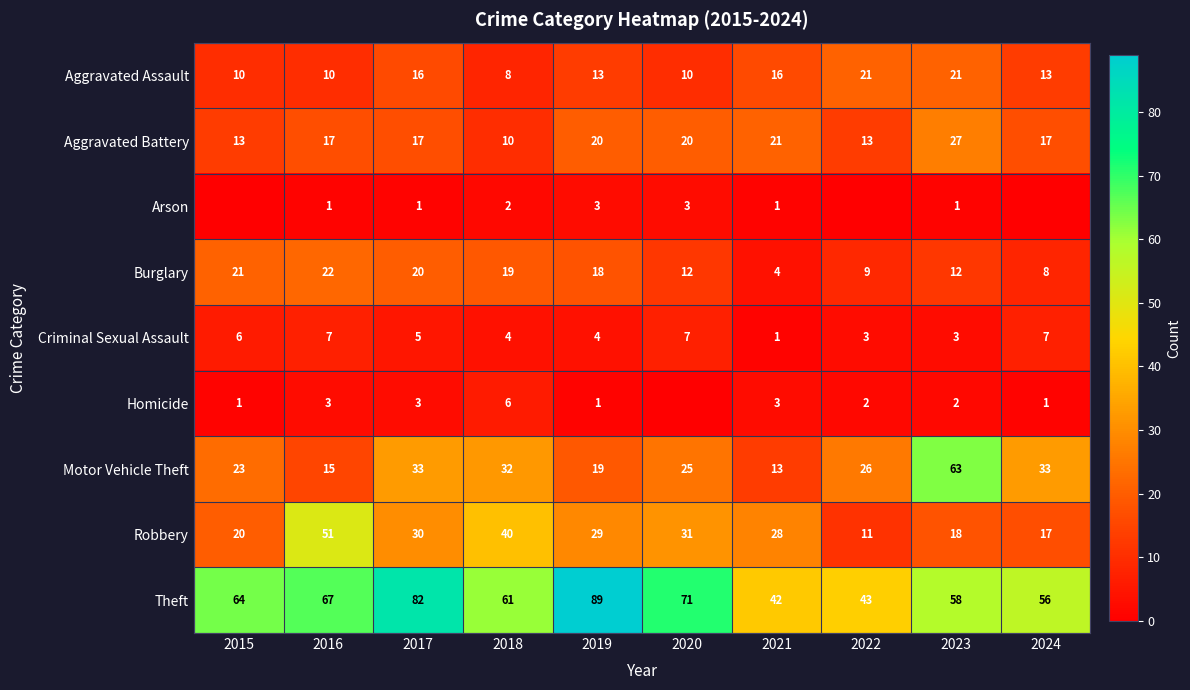

What is the difference between the second highest and second lowest values in the Burglary series?

13